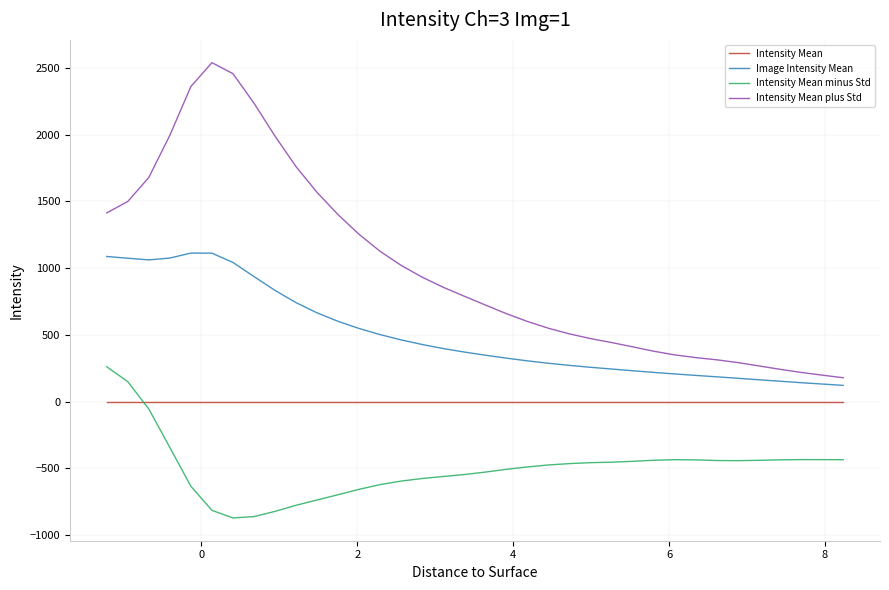

True or false: Intensity Mean plus Std and Image Intensity Mean intersect in this chart.

False